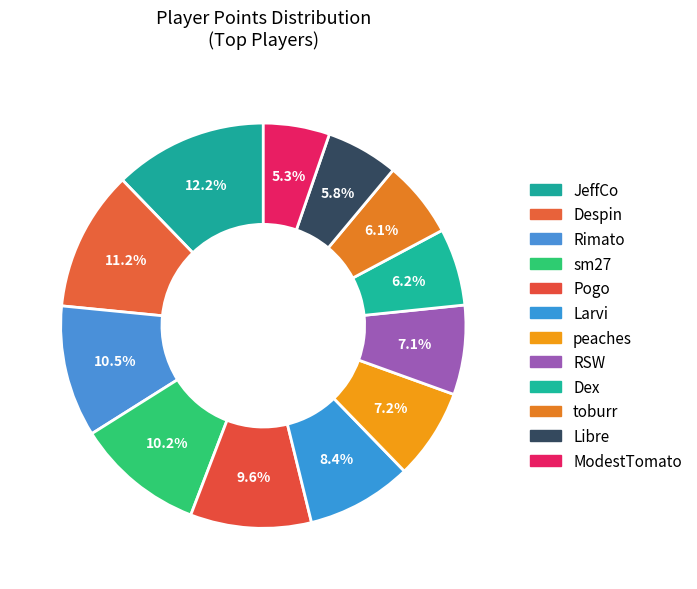

Count the number of slices in the pie.

12